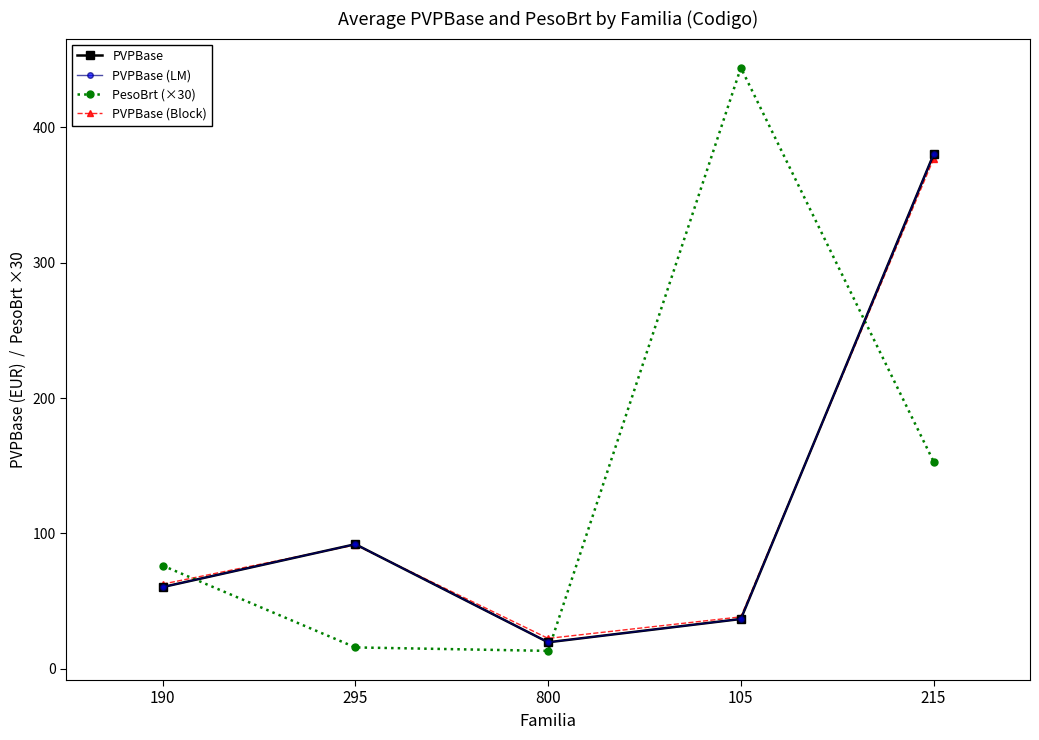

Is this an area chart (filled region under the line)?

No